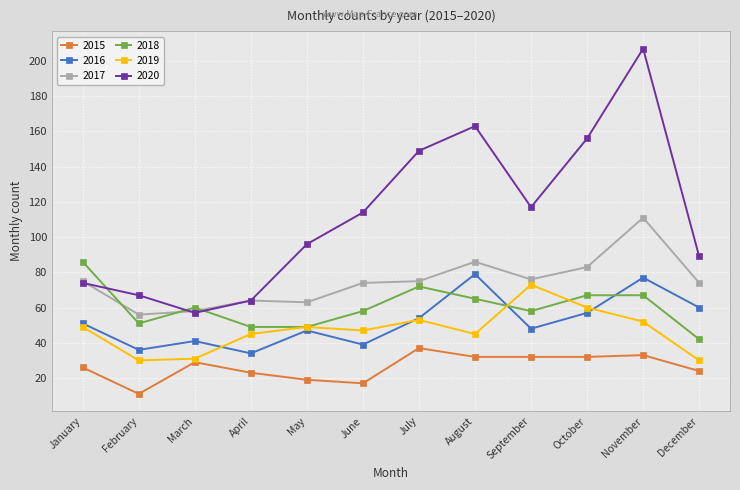

What is the difference between the 2019 values at November and January?

3